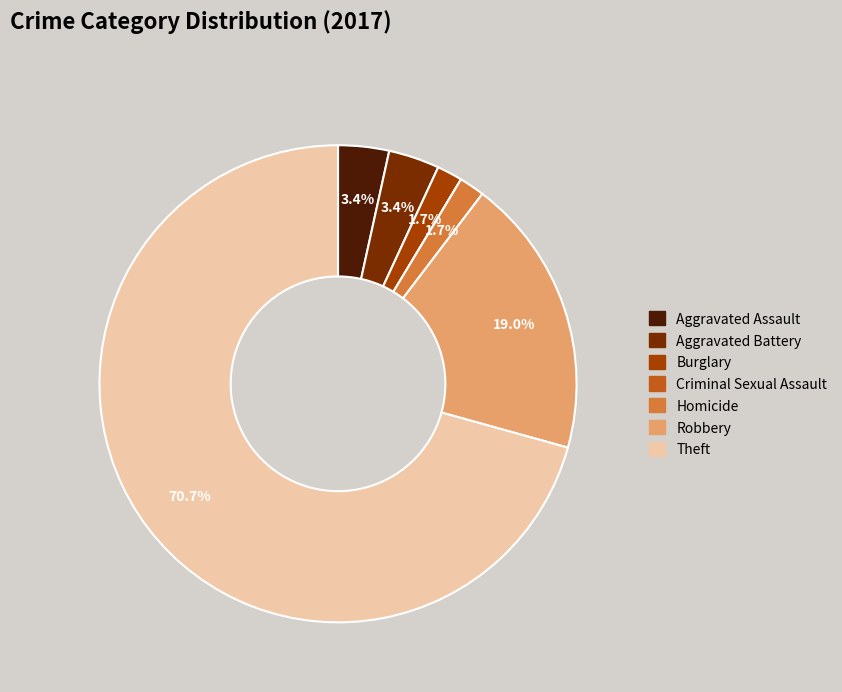

What percentage is the Aggravated Assault slice, to the nearest percent?

3%